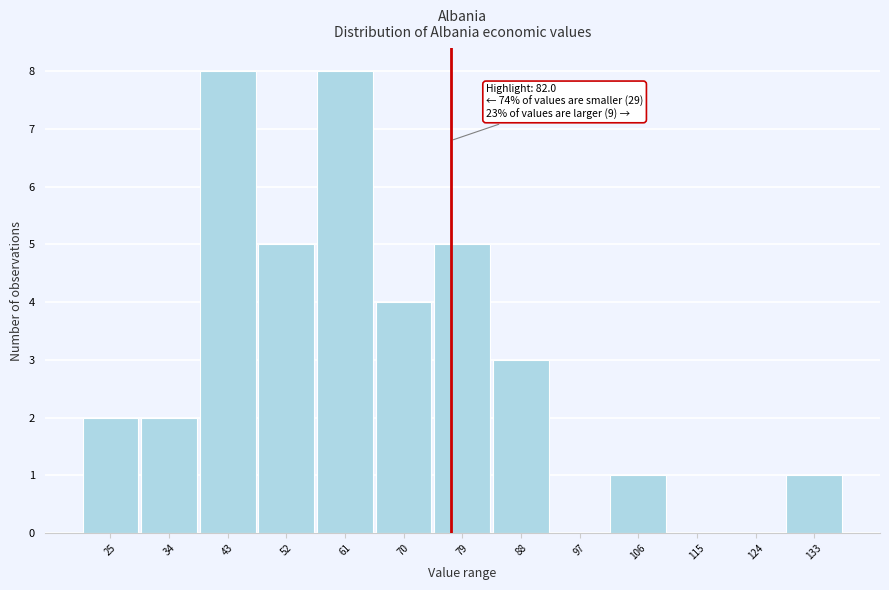

Reading left to right, extract all data points from this chart.

25=2	34=2	43=8	52=5	61=8	70=4	79=5	88=3	97=0	106=1	115=0	124=0	133=1